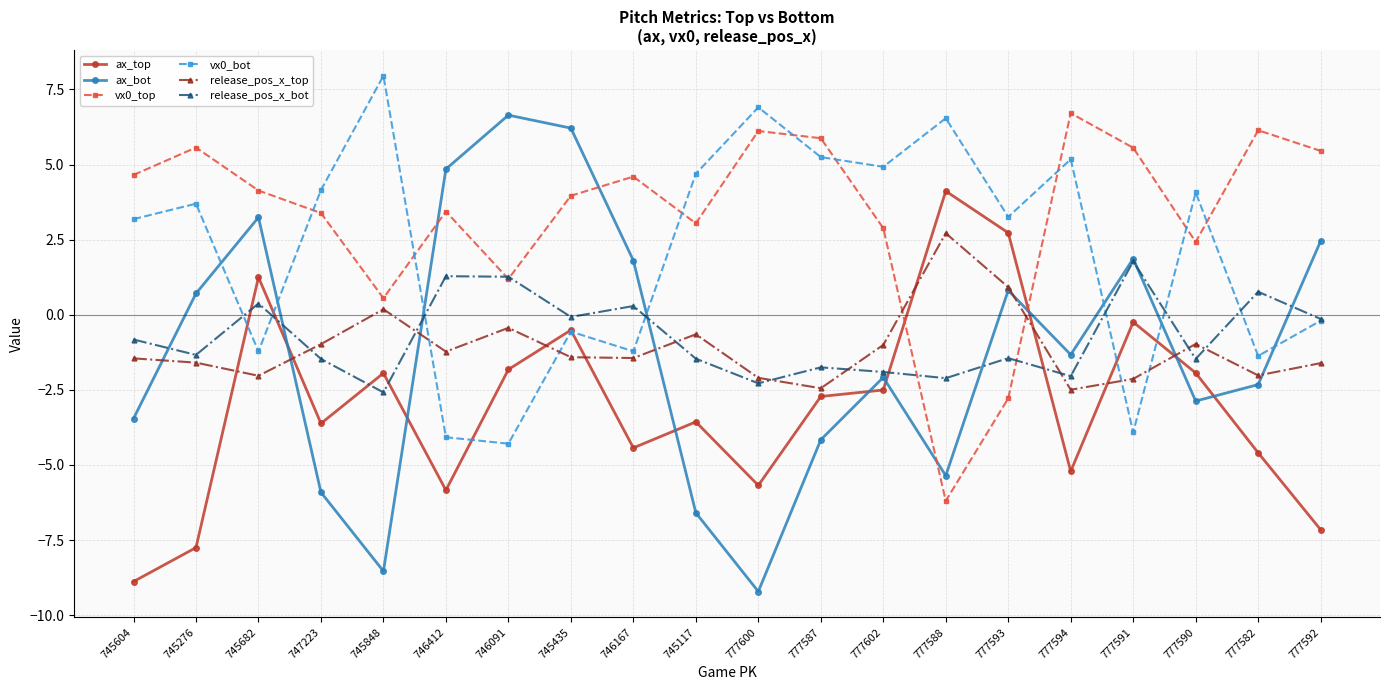

What is the total value across all series at 777594?

0.8